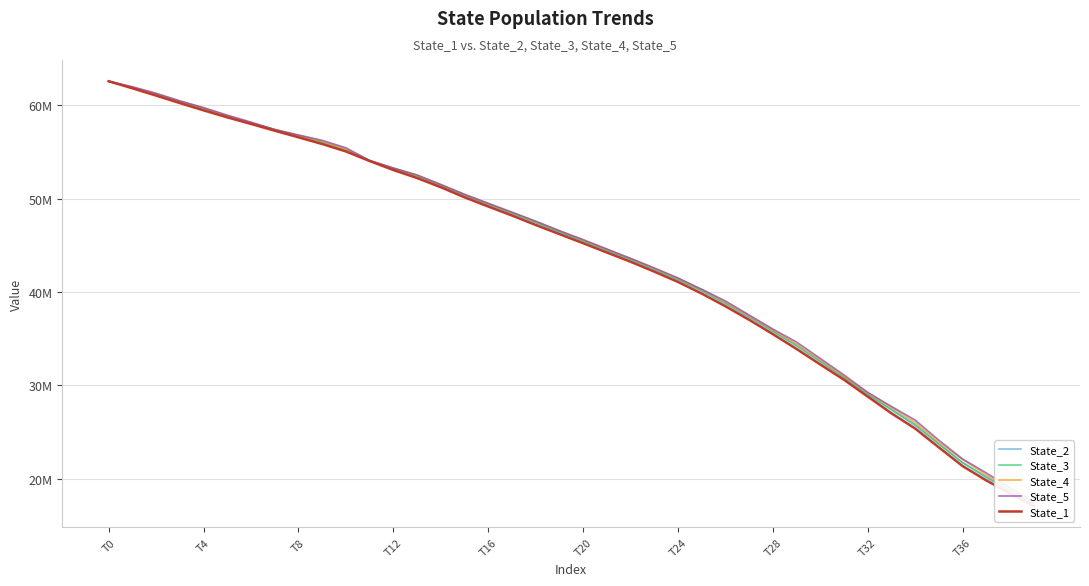

Which series has the largest total across all categories?

State_5